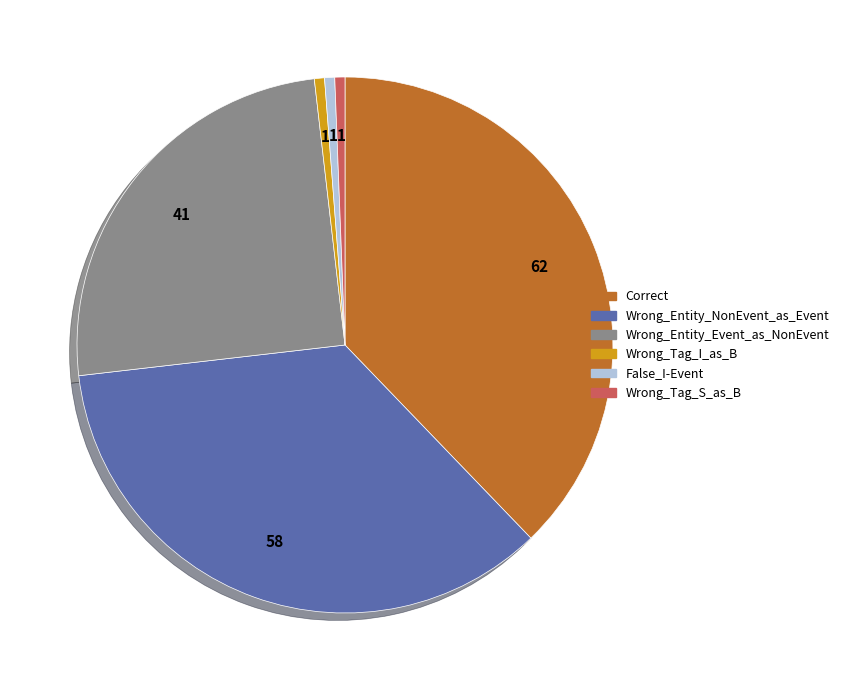

Combined, do False_I-Event and Wrong_Tag_I_as_B account for over 50%?

No